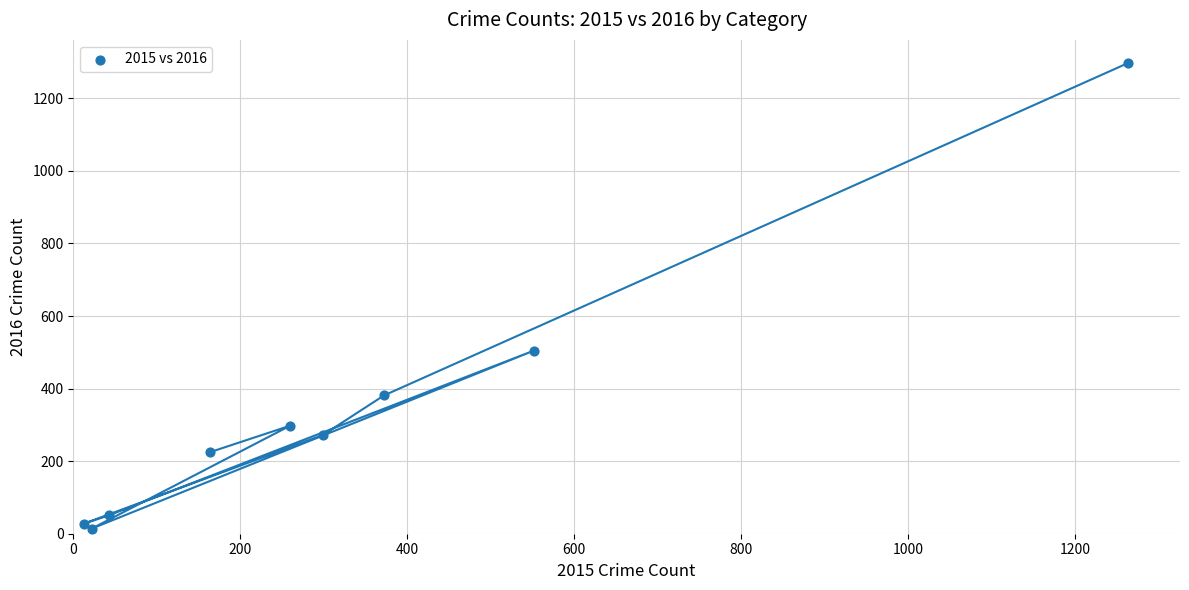

What is the average X value?

332